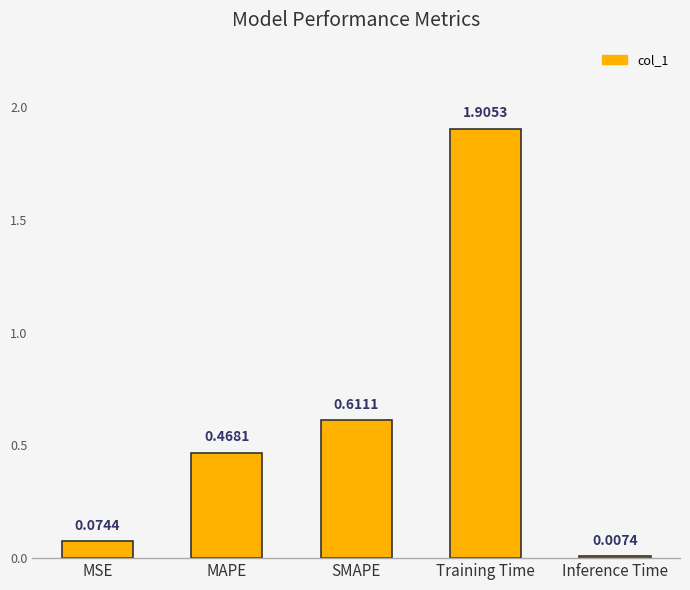

At which label is the value closest to 0?

Inference Time